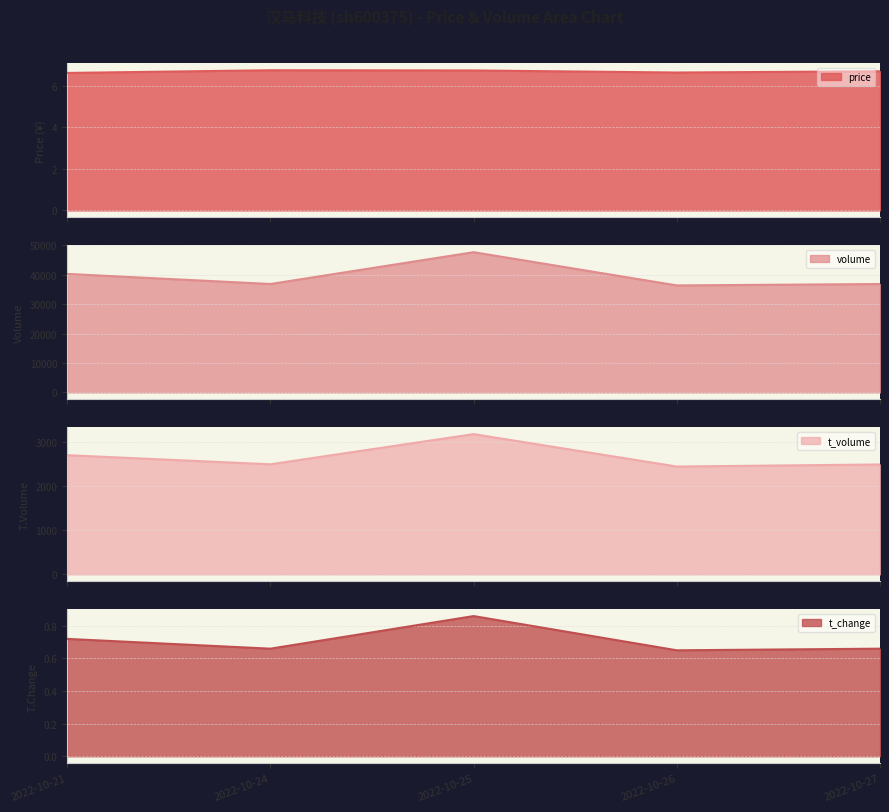

Where is the first local maximum for price?

2022-10-24